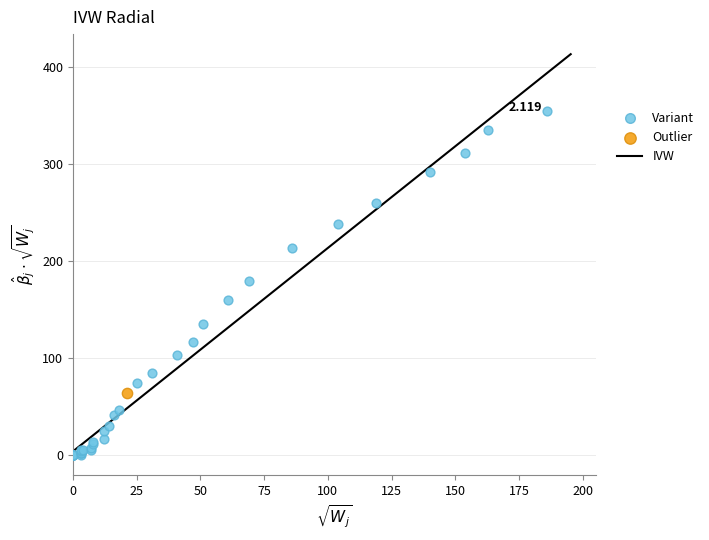

Which series reaches the minimum Y coordinate?

Variant